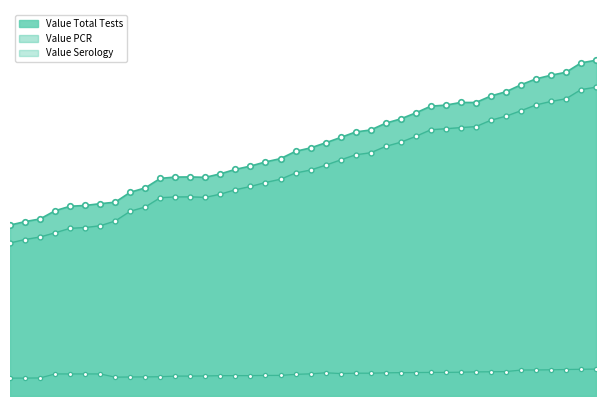

The value of Value Total Tests at 06/15 is 325065. True or false?

True